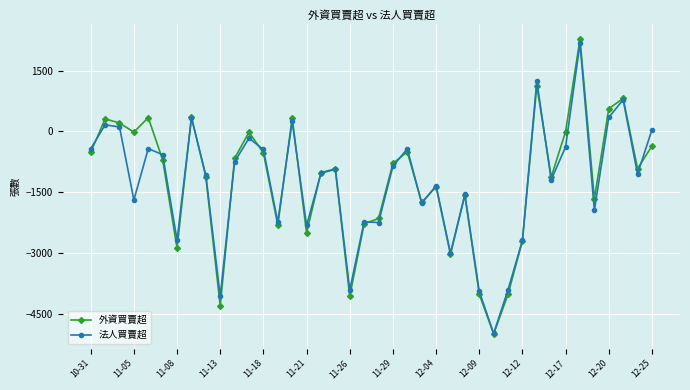

Which series has the largest range (max minus min)?

外資買賣超